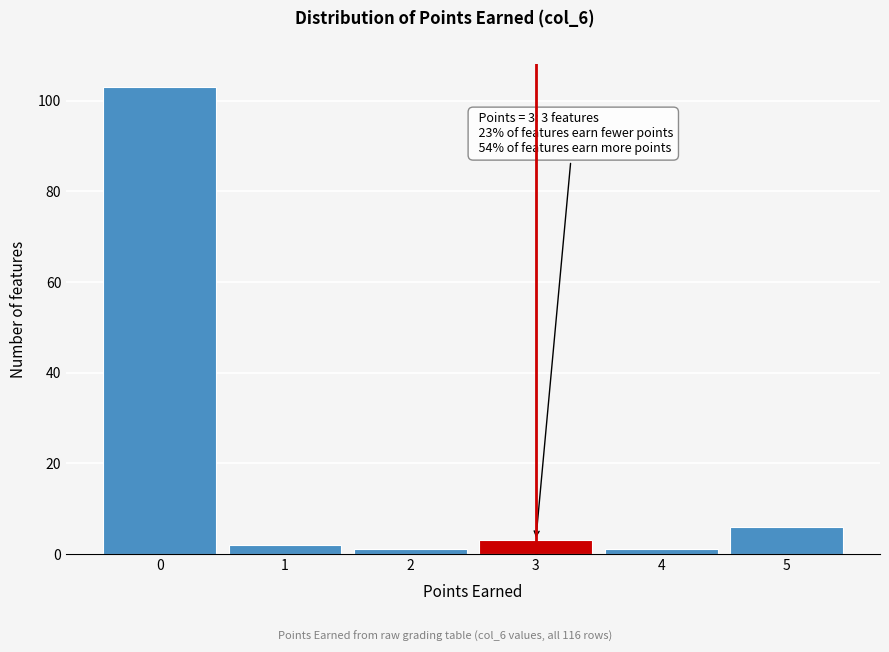

Over which range of the x-axis is the bar tallest?

-0.5 to 0.5